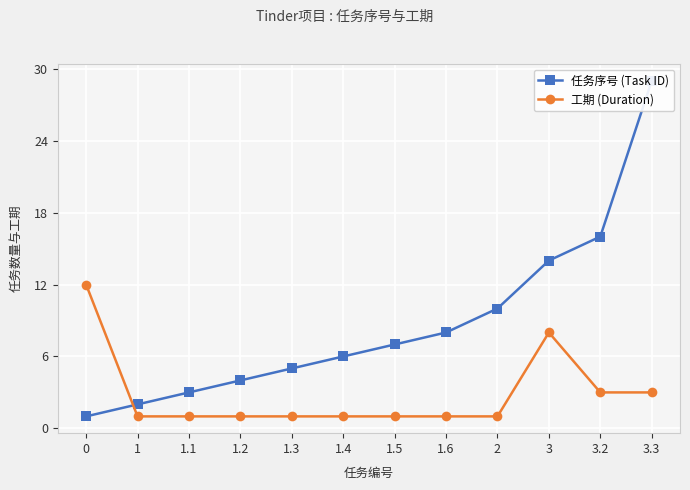

What is the difference between the 工期 (Duration) values at 1 and 0?

11